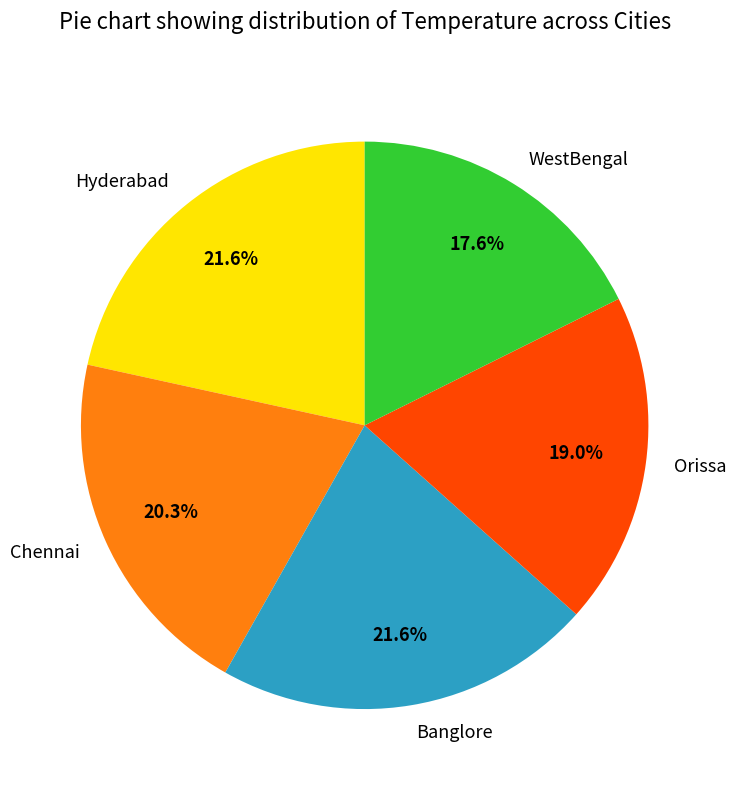

What portion of the pie excludes Orissa?

81.0%